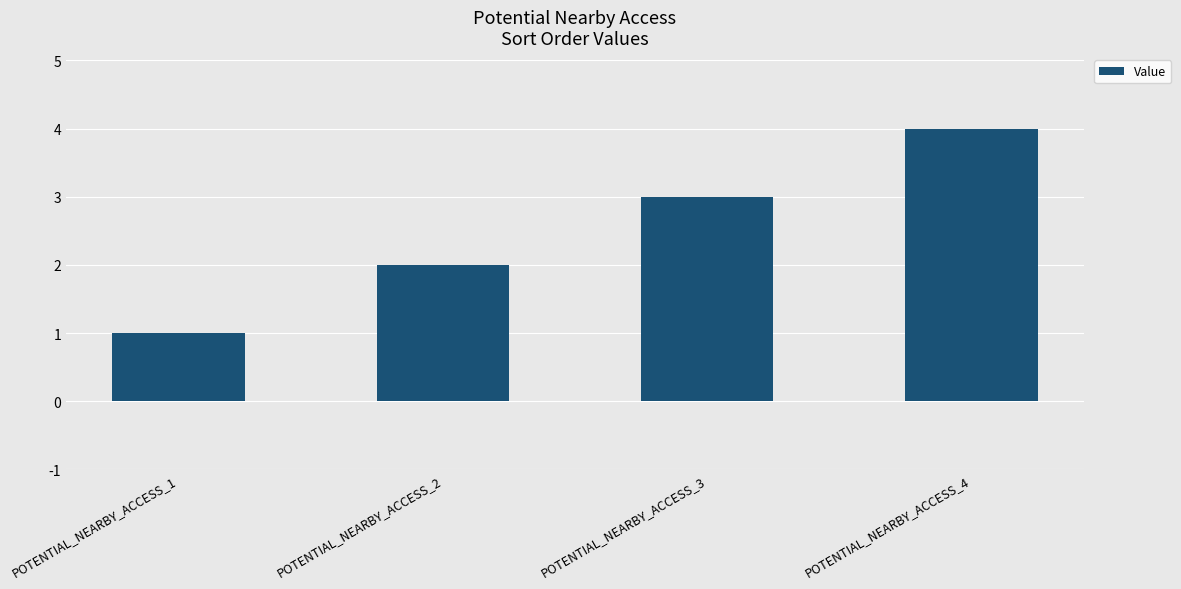

What is the sum of all values?

10